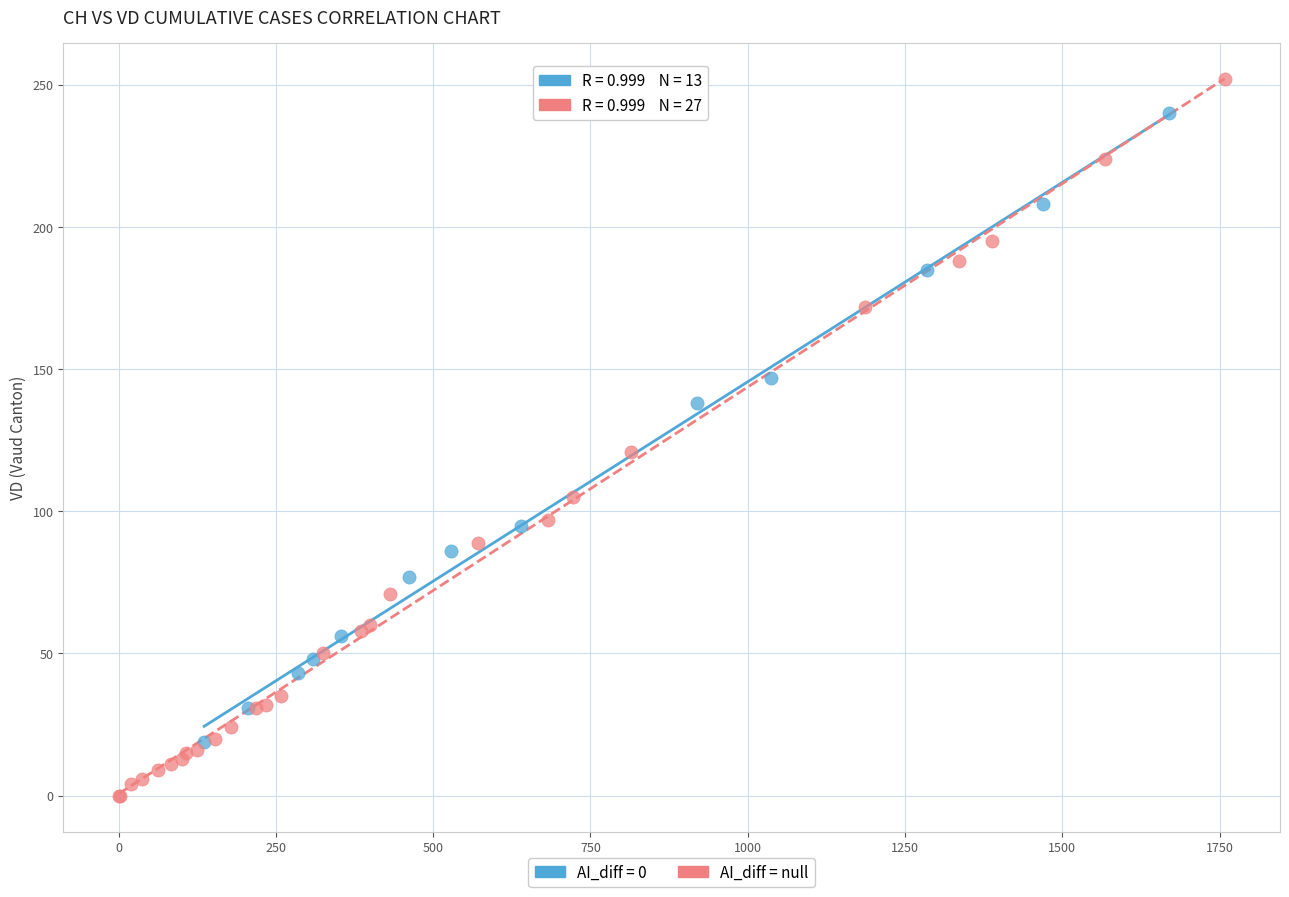

Which series reaches the minimum Y coordinate?

AI_diff = null